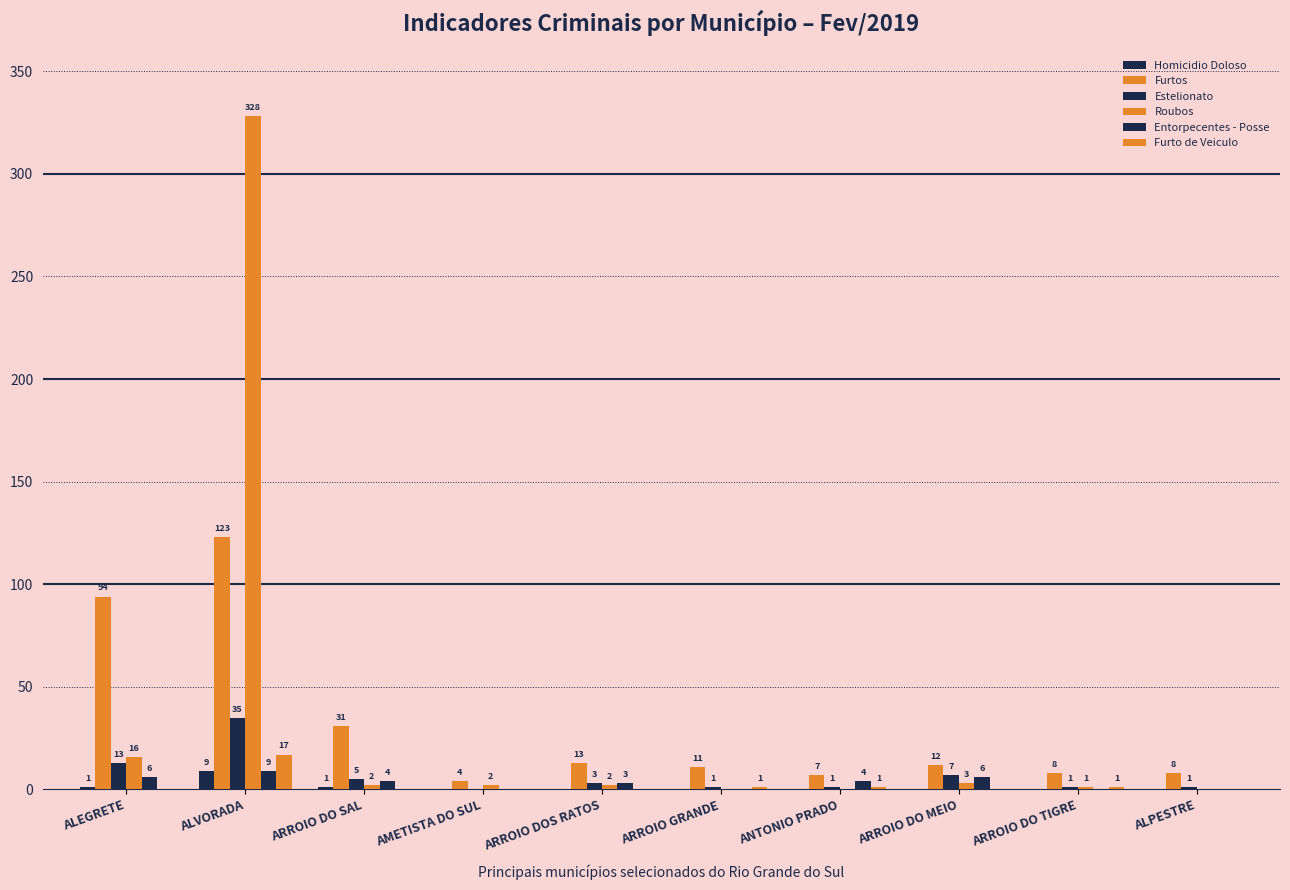

How many groups of bars are there?

10